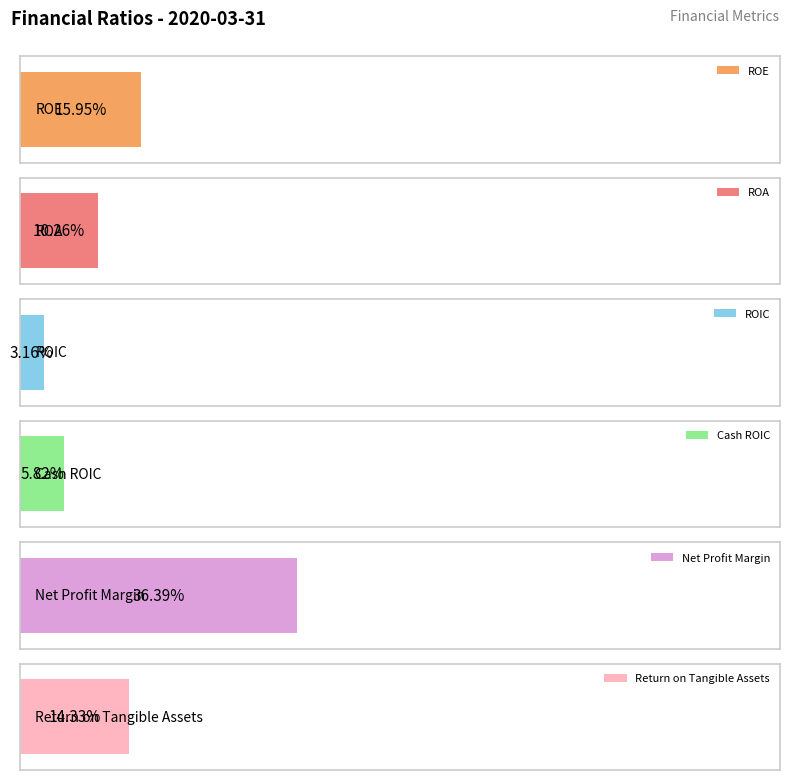

What are all the series names shown in the legend?

ROE, ROA, ROIC, Cash ROIC, Net Profit Margin, Return on Tangible Assets